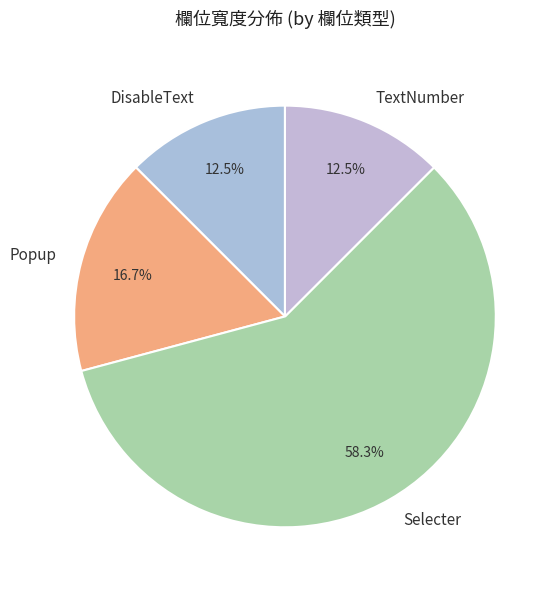

How many slices are in this pie chart?

4